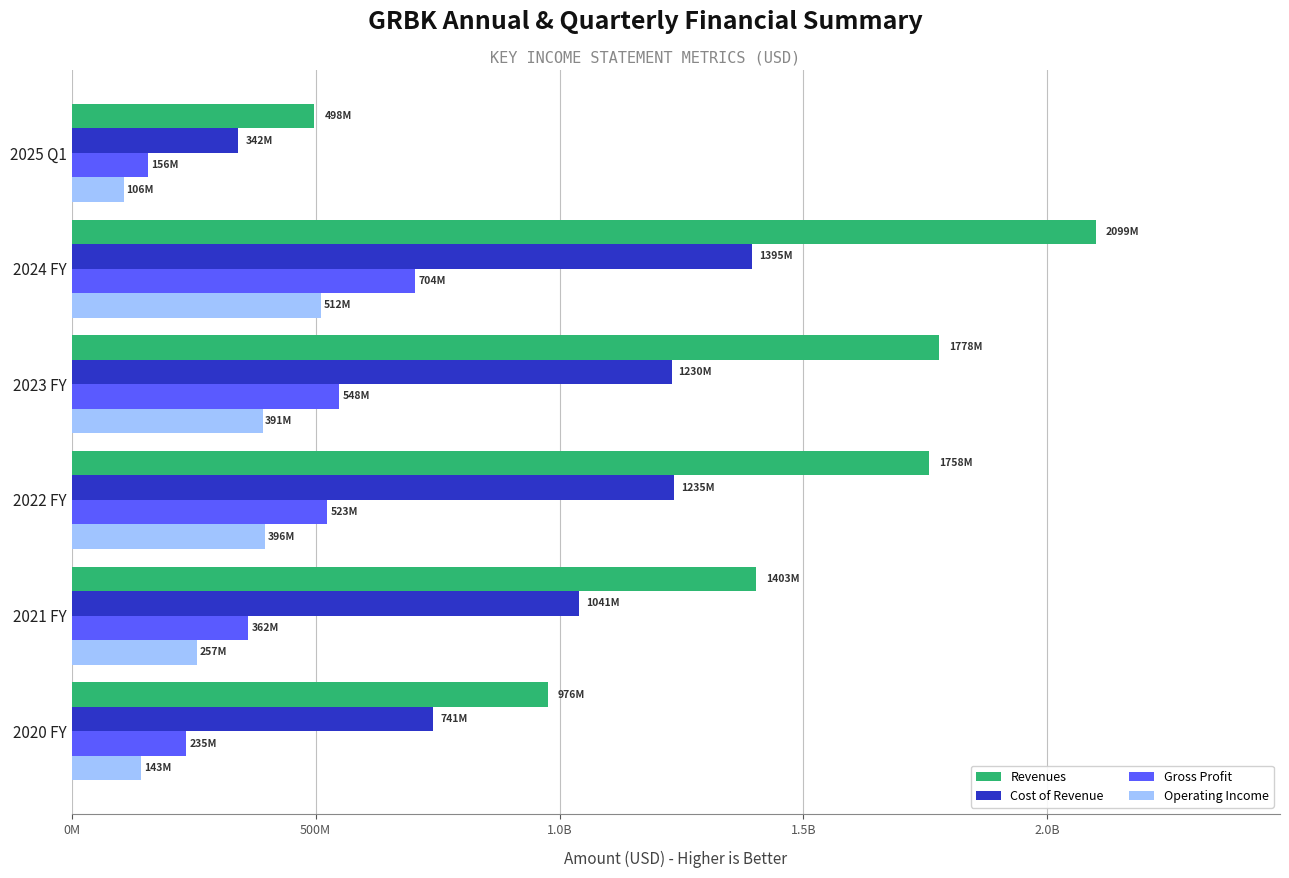

What are all the series names shown in the legend?

Revenues, Cost of Revenue, Gross Profit, Operating Income